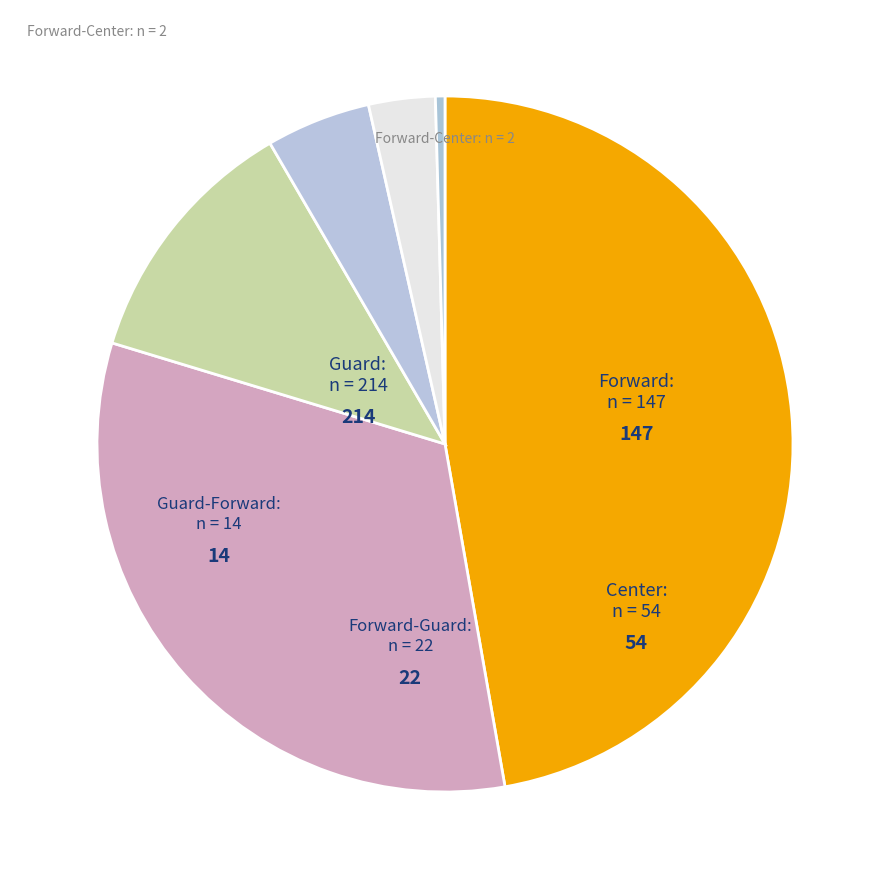

Which has a higher value, Forward-Guard or Forward?

Forward